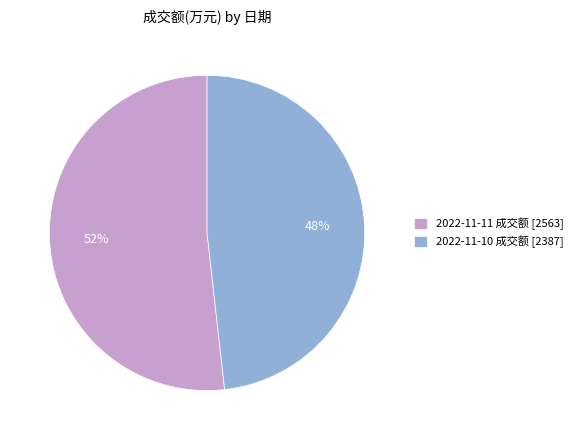

Approximately how many times larger is the value at 2022-11-11 成交额 [2563] compared to 2022-11-10 成交额 [2387]?

1.1